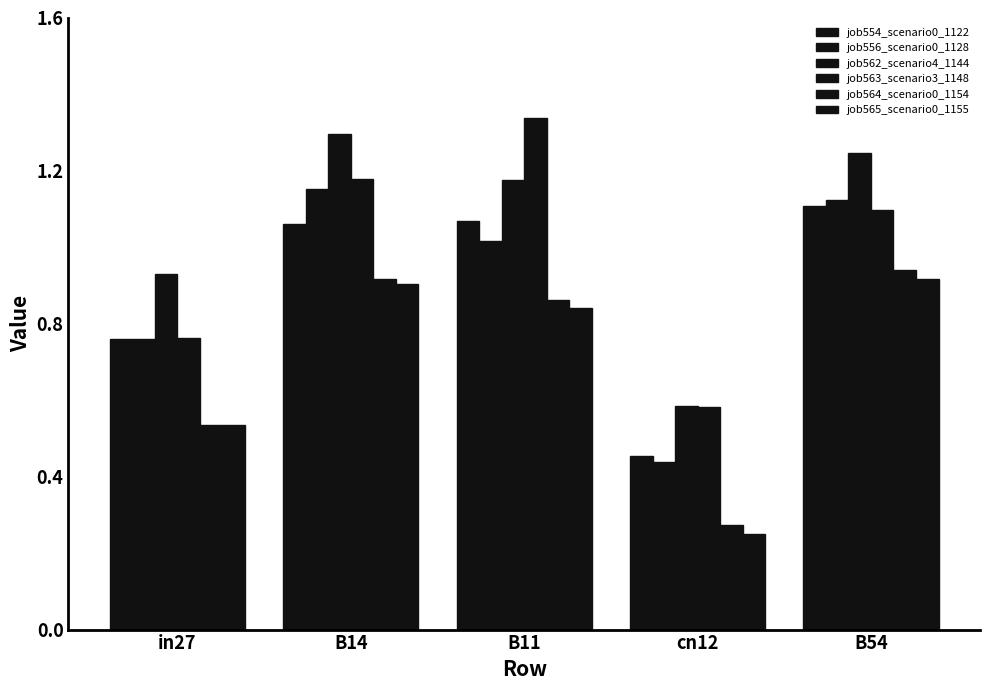

How many bars are there in each group?

6